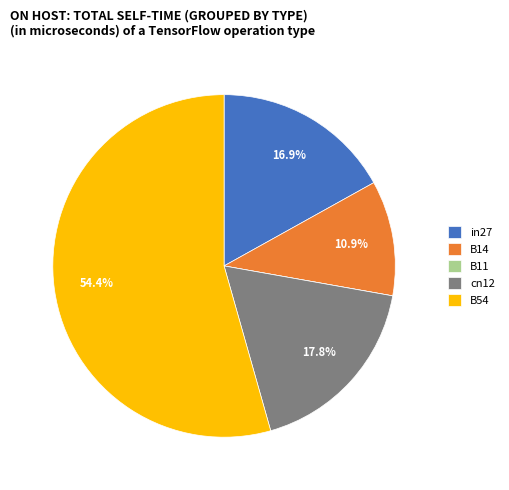

To the nearest percent, what is the average slice percentage?

20%